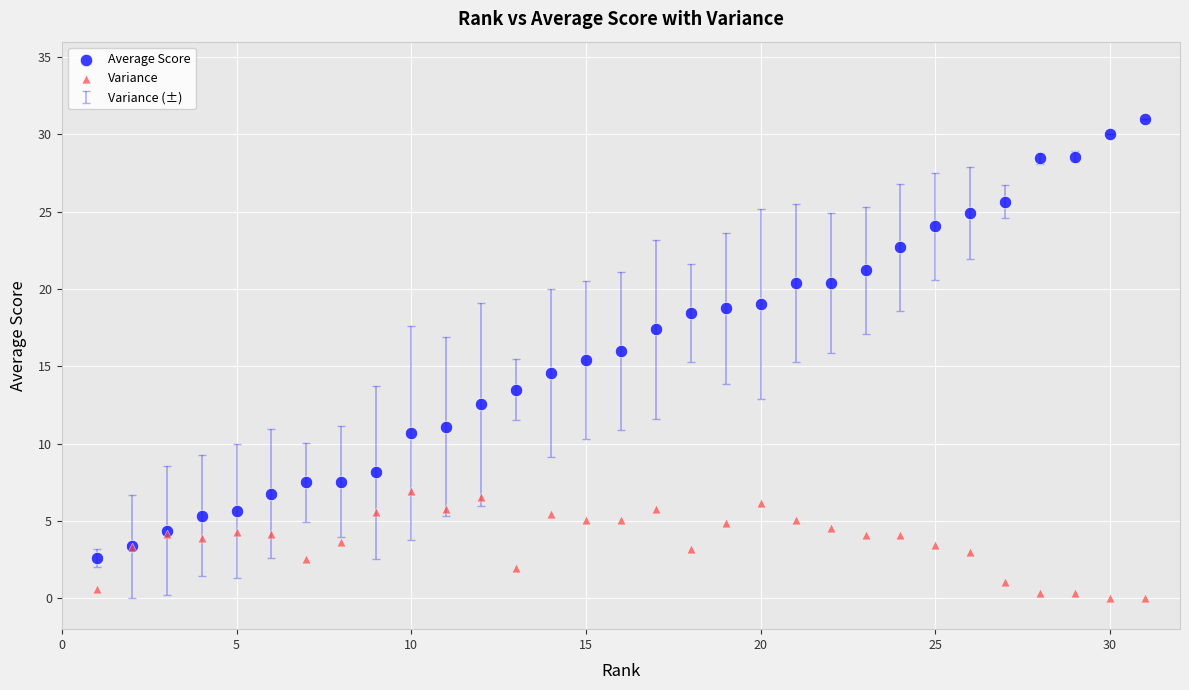

Which series contains the lowest Y value?

Variance